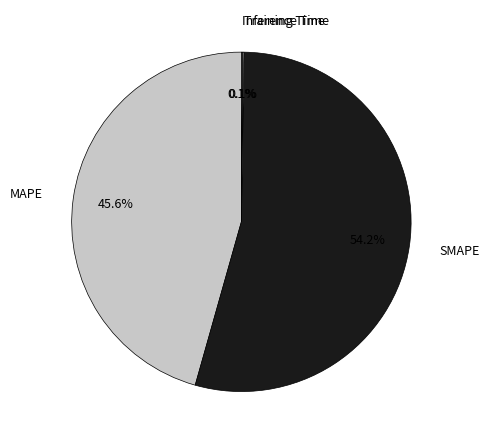

What percentage do MAPE and SMAPE together represent?

99.8%